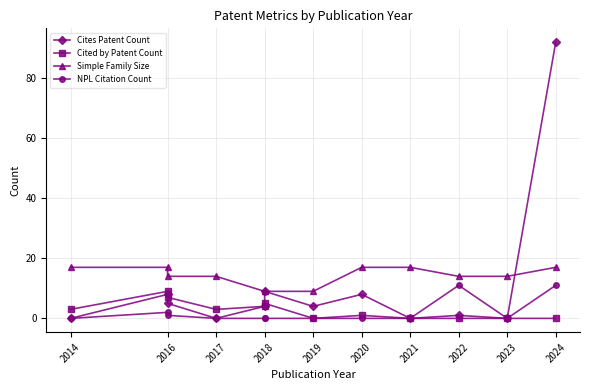

Where is the first local maximum for Cited by Patent Count?

2016